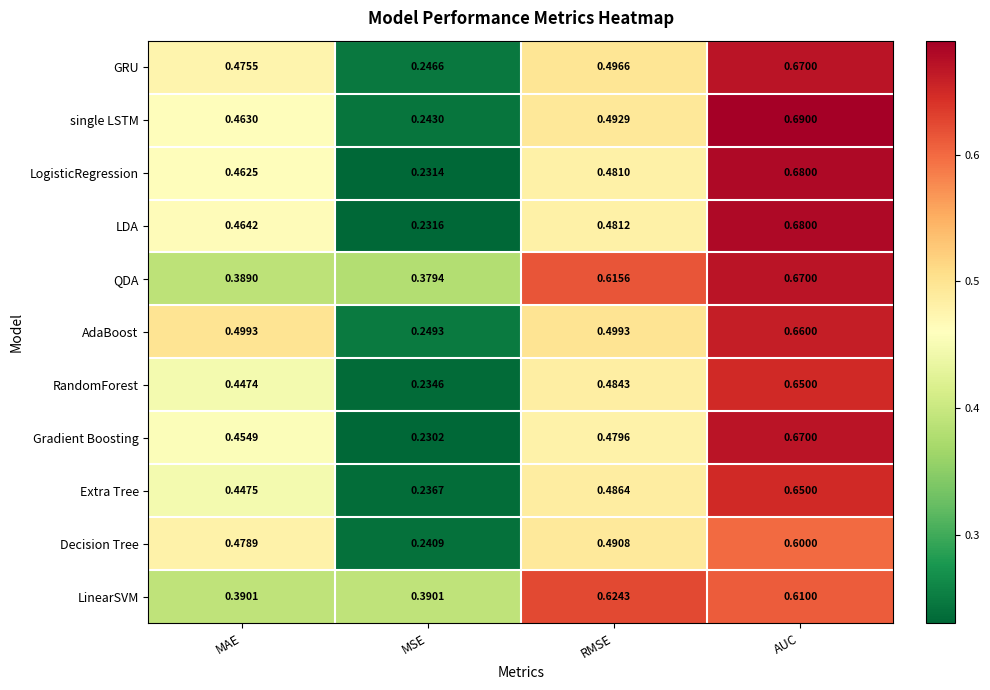

At which category is the sum across all series the highest?

AUC